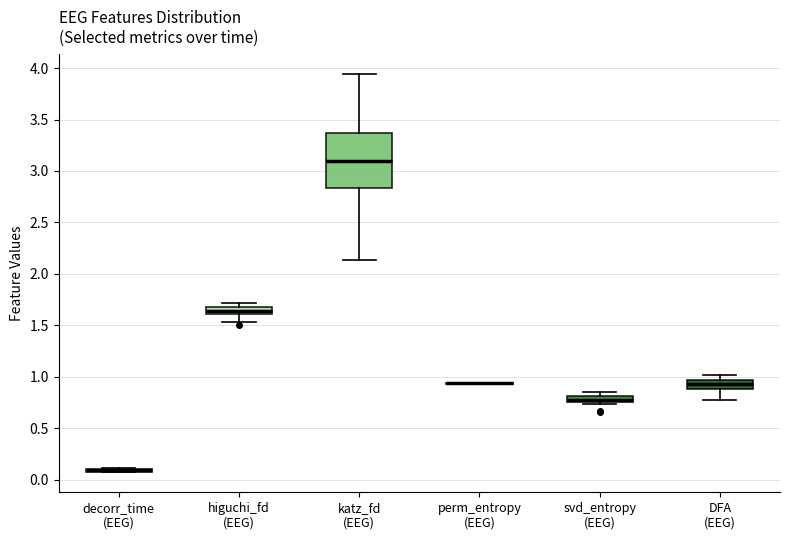

Where does the median line of the box for katz_fd (EEG) sit on the y-axis? The values are not printed on the chart, so give them approximately, as read against the axis.

3.10